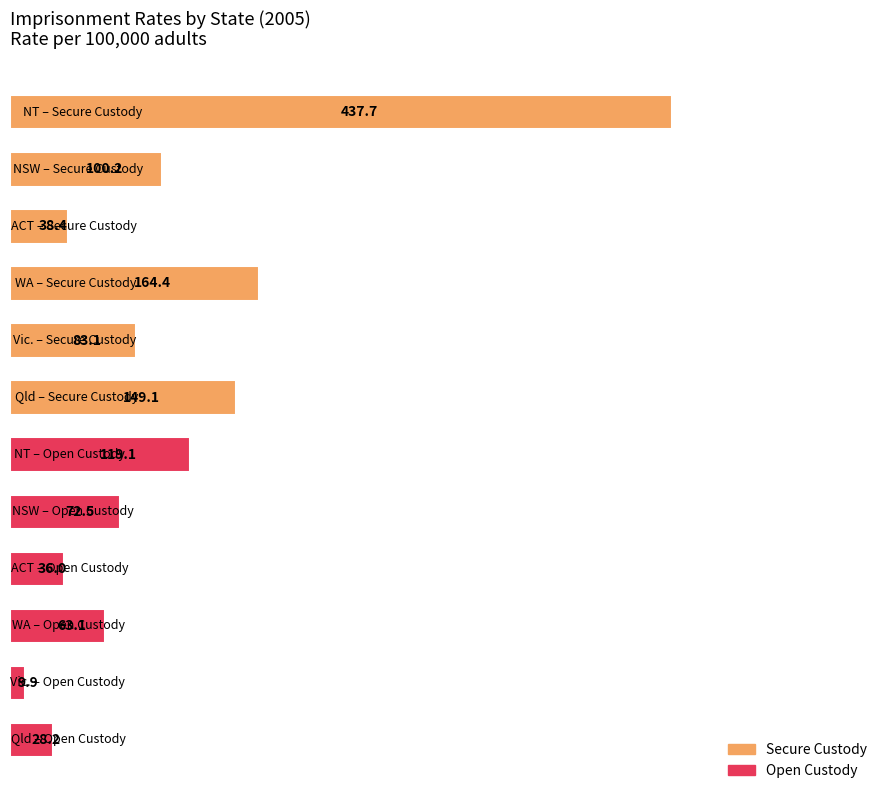

What is the smallest value displayed?

9.9